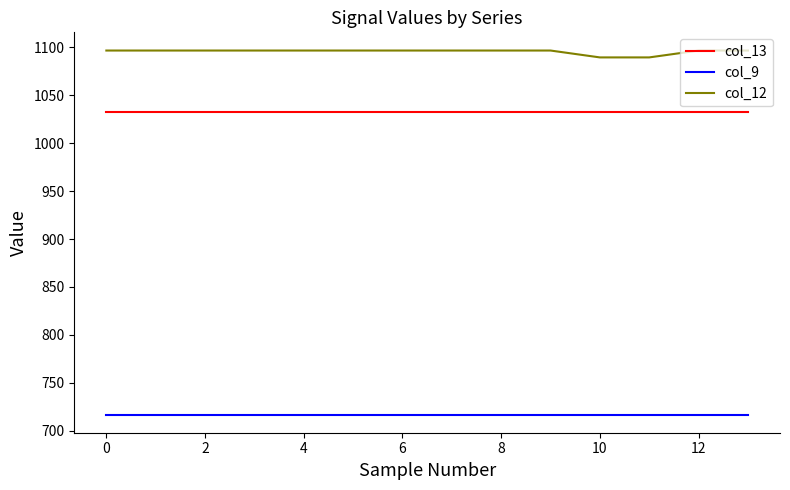

Does the chart have visible grid lines?

No